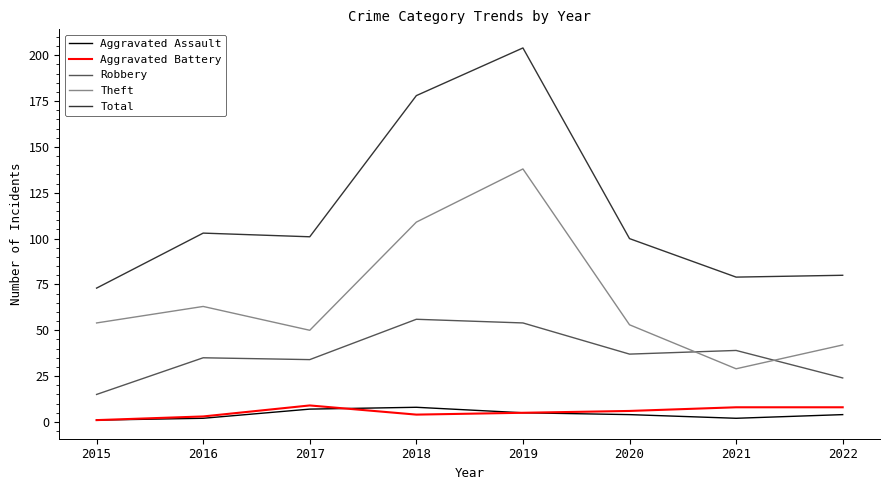

True or false: Robbery and Aggravated Battery cross at least once.

False